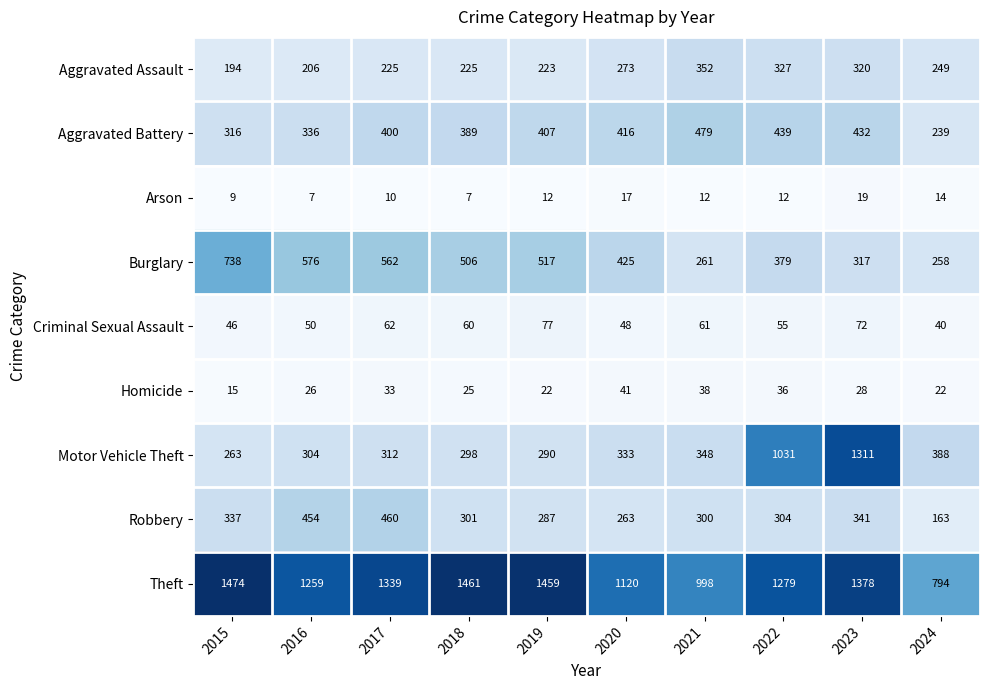

What is the total value across all series at 2016?

3218